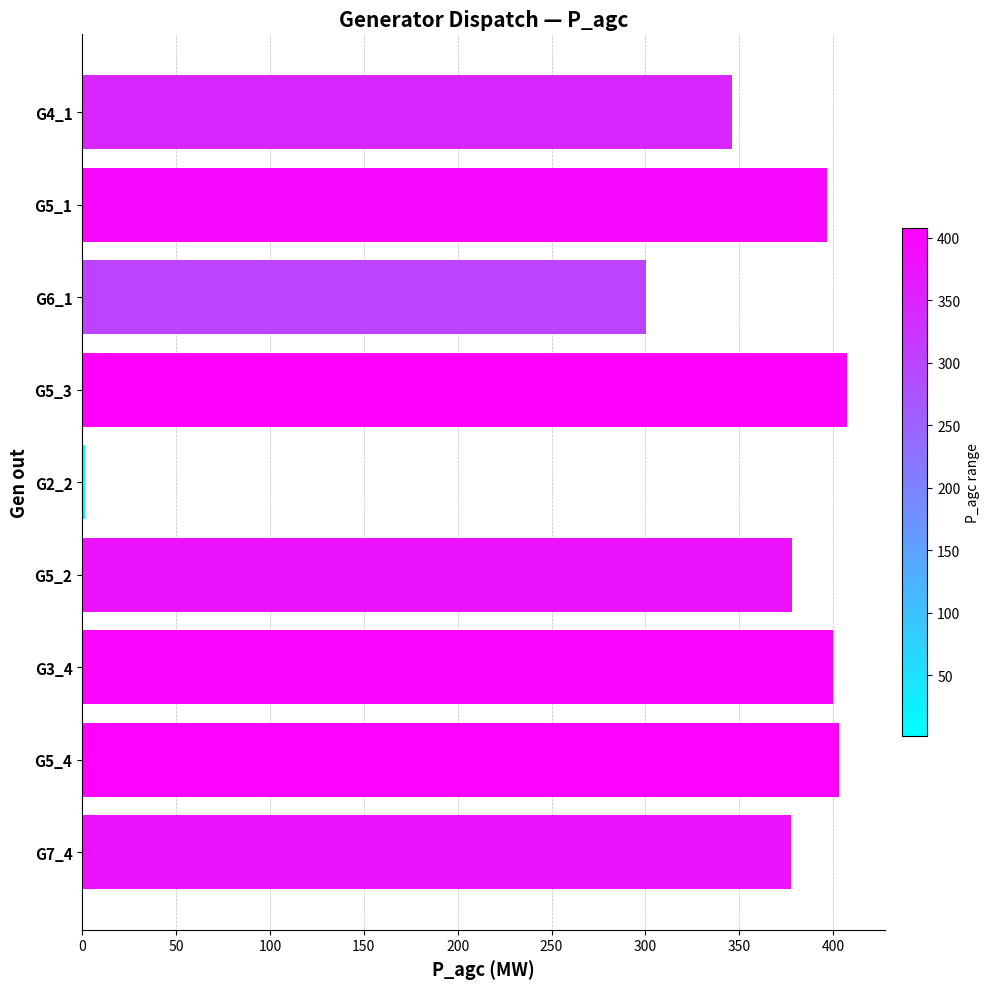

Which category has the lowest value across all series?

G2_2